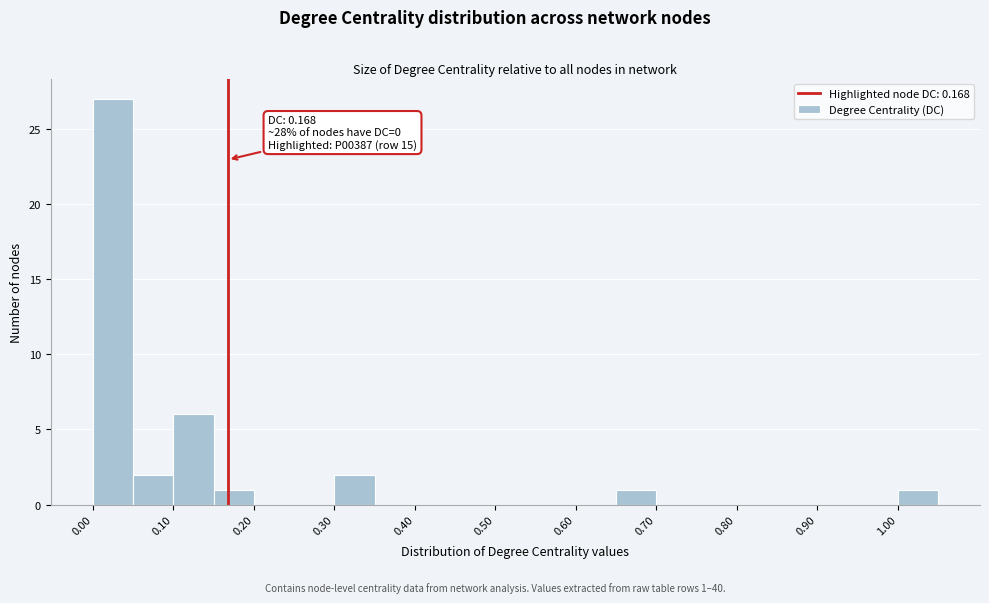

Which range on the x-axis has the tallest bar?

0.00 to 0.05